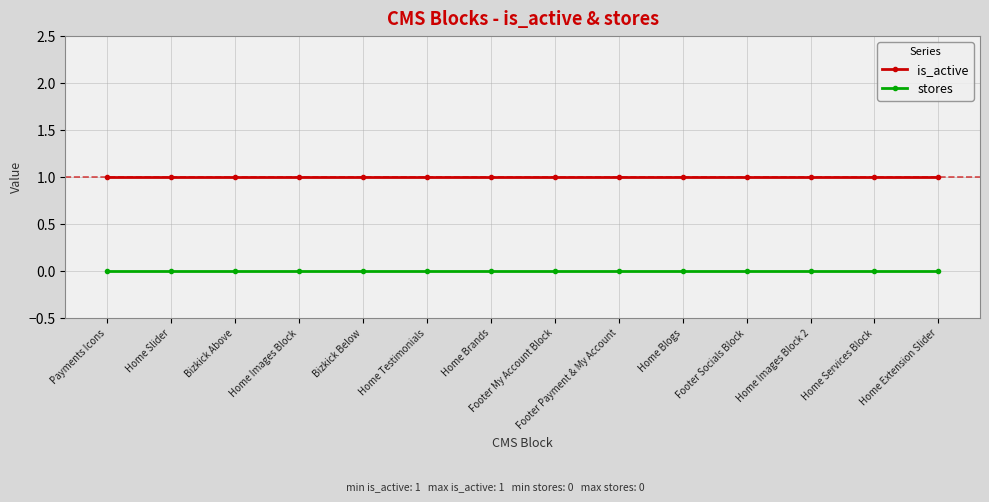

How many lines are shown in the chart?

2